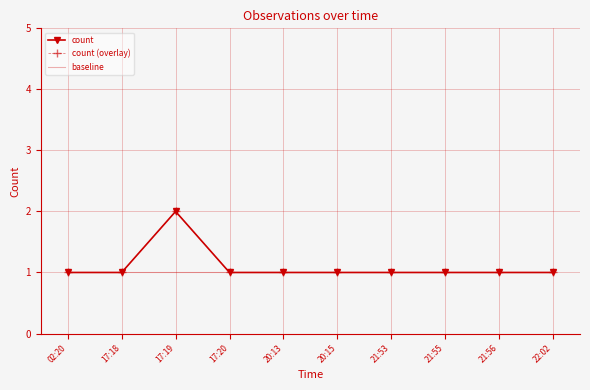

At 20:15, list the series in order from smallest to largest.

count, count (overlay), baseline